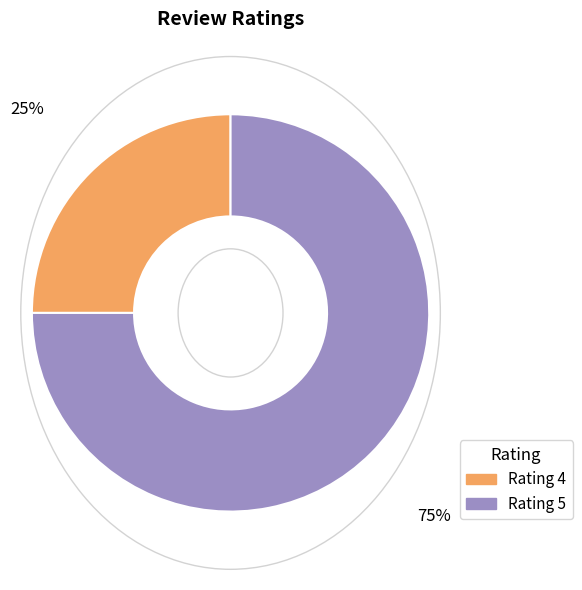

Rank the categories by value from lowest to highest.

Rating 4, Rating 5